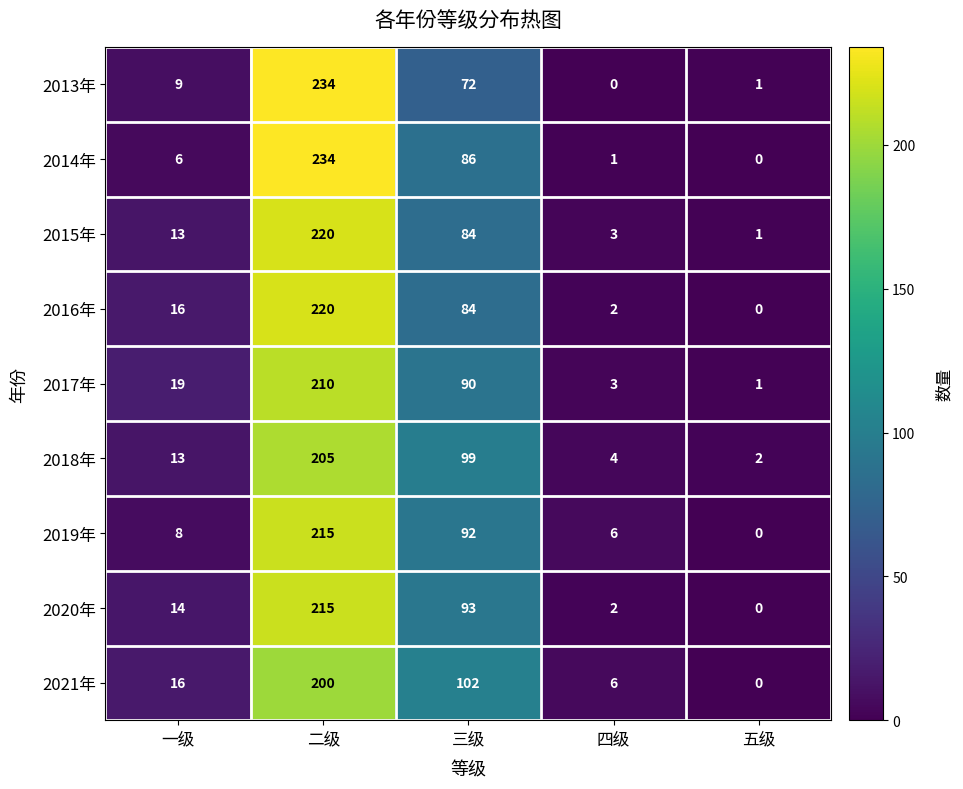

What is the difference between the maximum and minimum values in the 2020年 series?

215